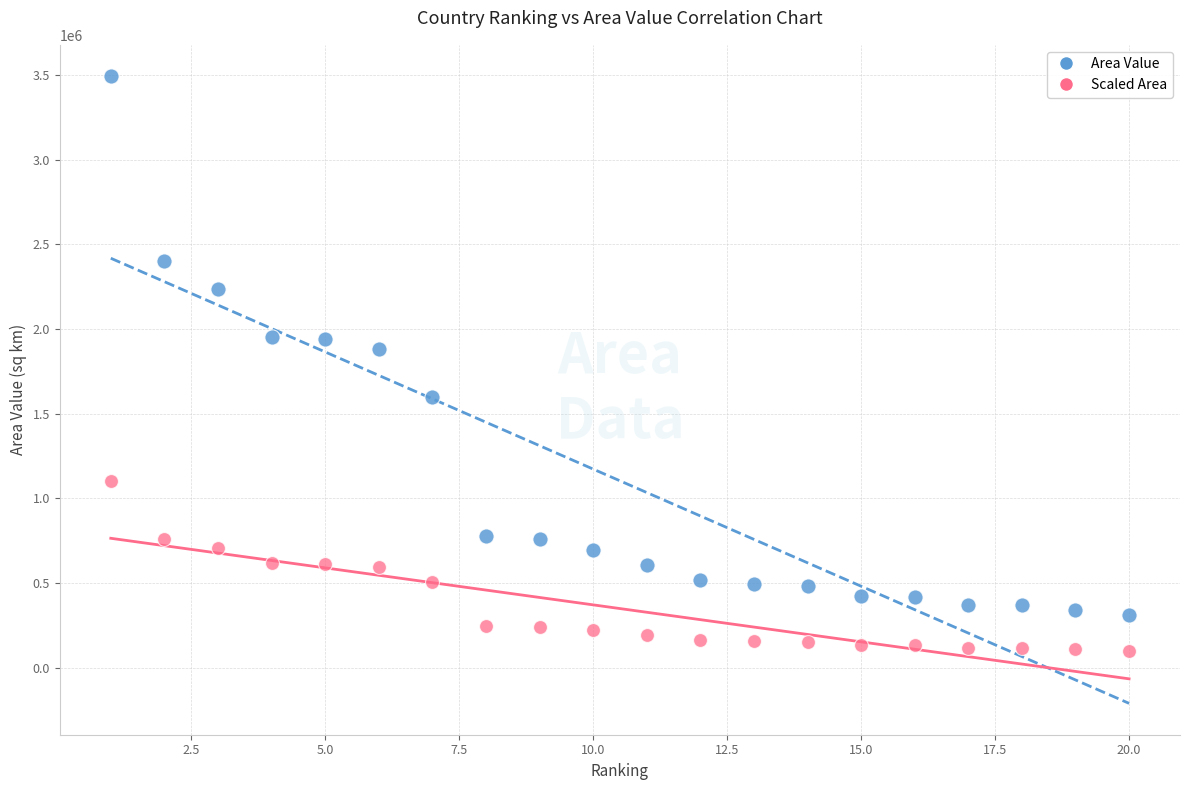

Across all data points, what is the range of X values (max minus min)?

19.0